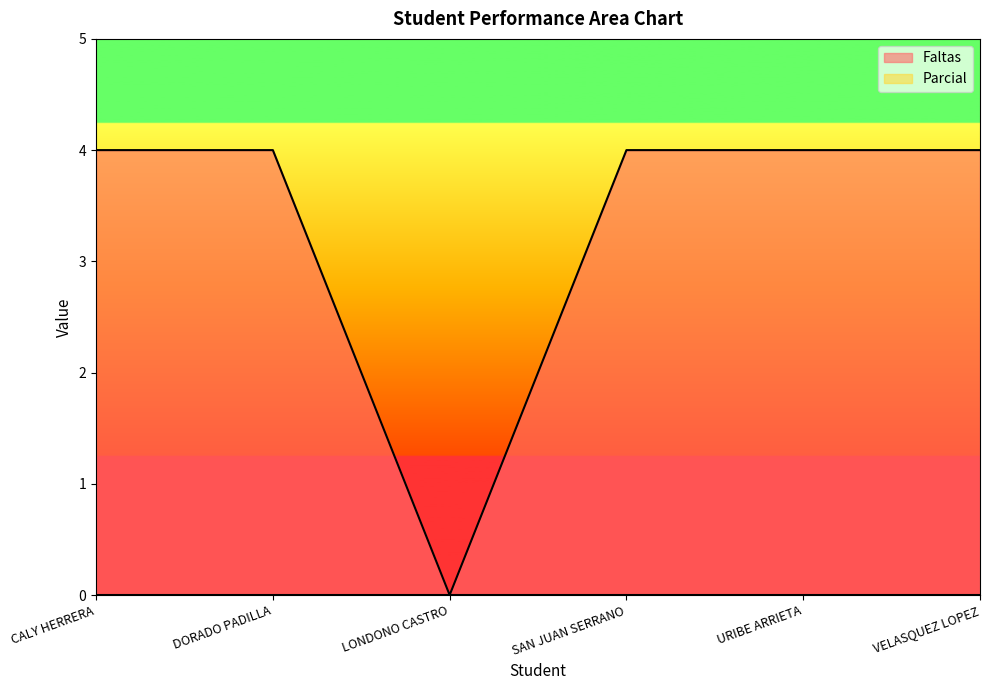

How many lines are shown in the chart?

2